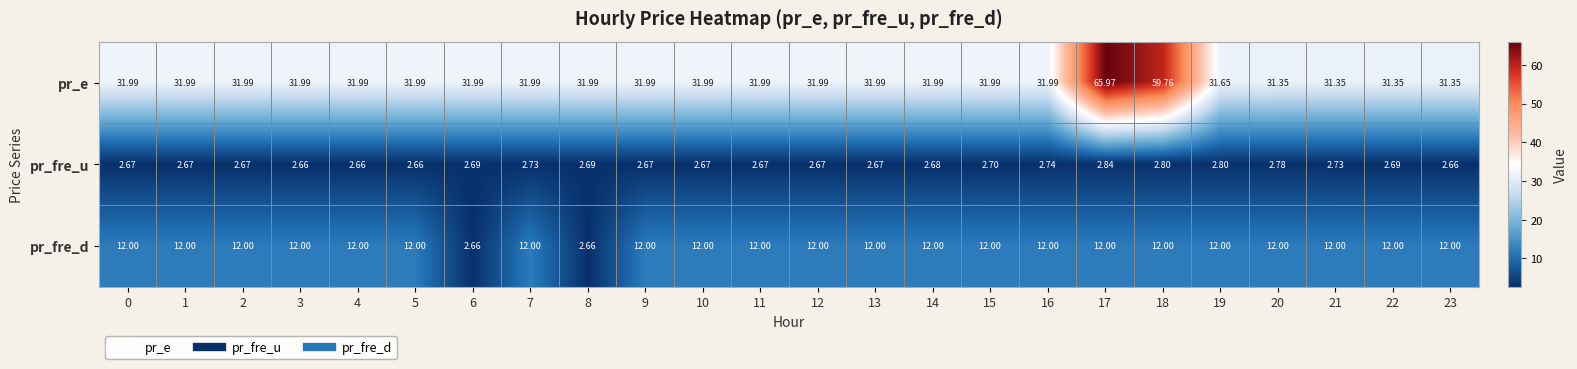

At how many categories does at least one series exceed 58?

2